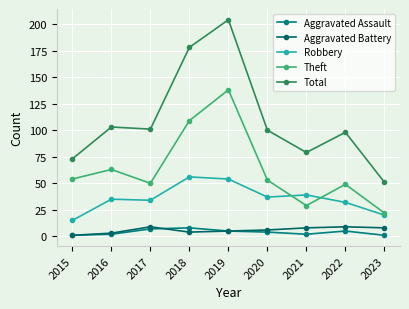

Reading right to left, list all the values displayed in this chart.

Aggravated Assault: 1	5	2	4	5	8	7	2	1
Aggravated Battery: 8	9	8	6	5	4	9	3	1
Robbery: 20	32	39	37	54	56	34	35	15
Theft: 22	49	29	53	138	109	50	63	54
Total: 51	98	79	100	204	178	101	103	73